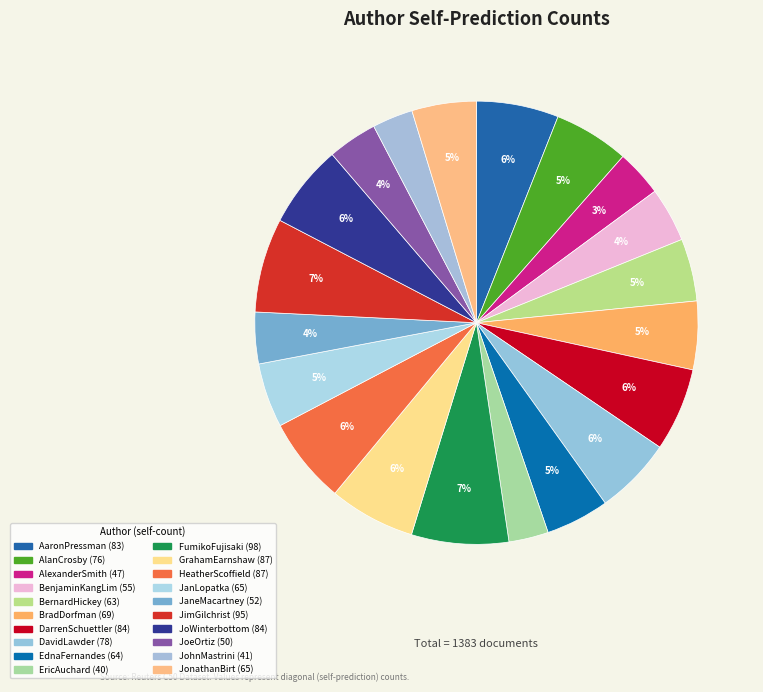

What percentage is the JanLopatka slice, to the nearest percent?

5%